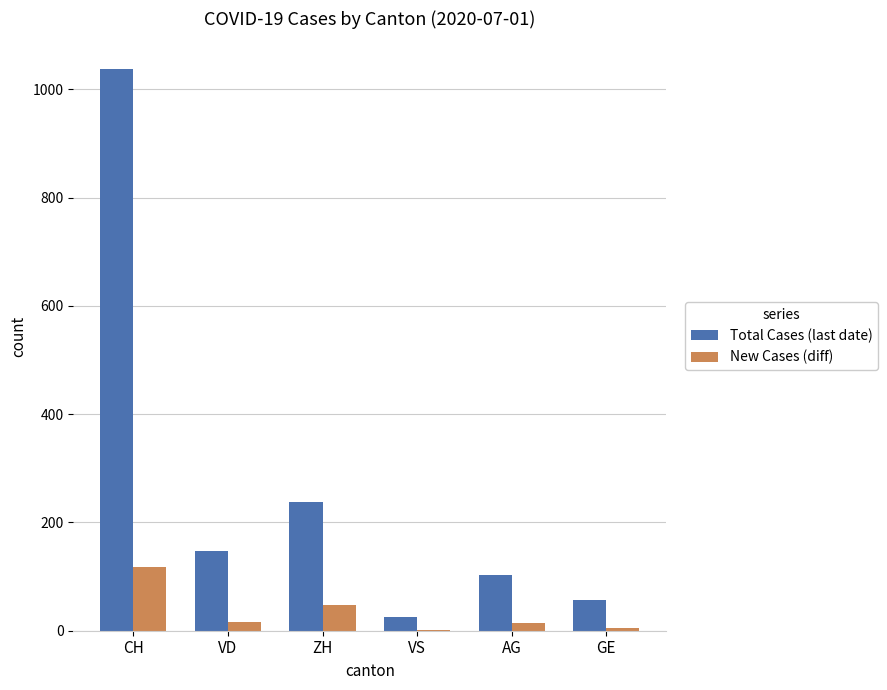

Which series changed the most between VD and GE?

Total Cases (last date)